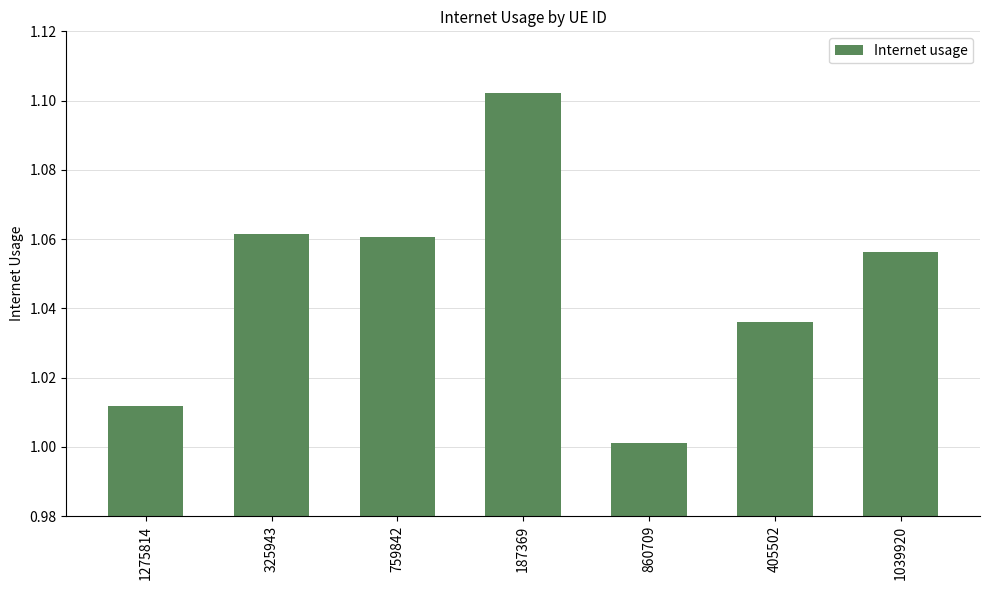

Which label corresponds to the smallest value in the chart?

860709